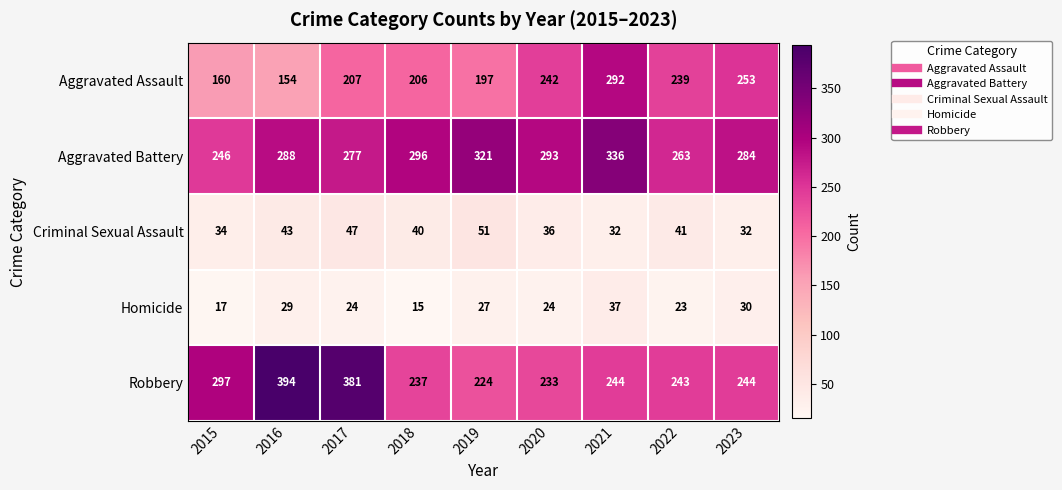

At which label is Robbery closest to 309?

2015